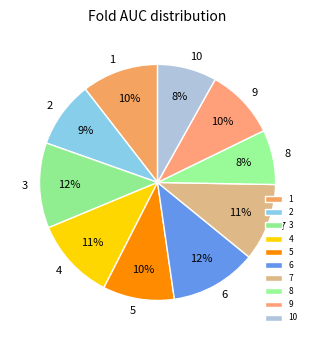

Between 9 and 8, which is larger?

9